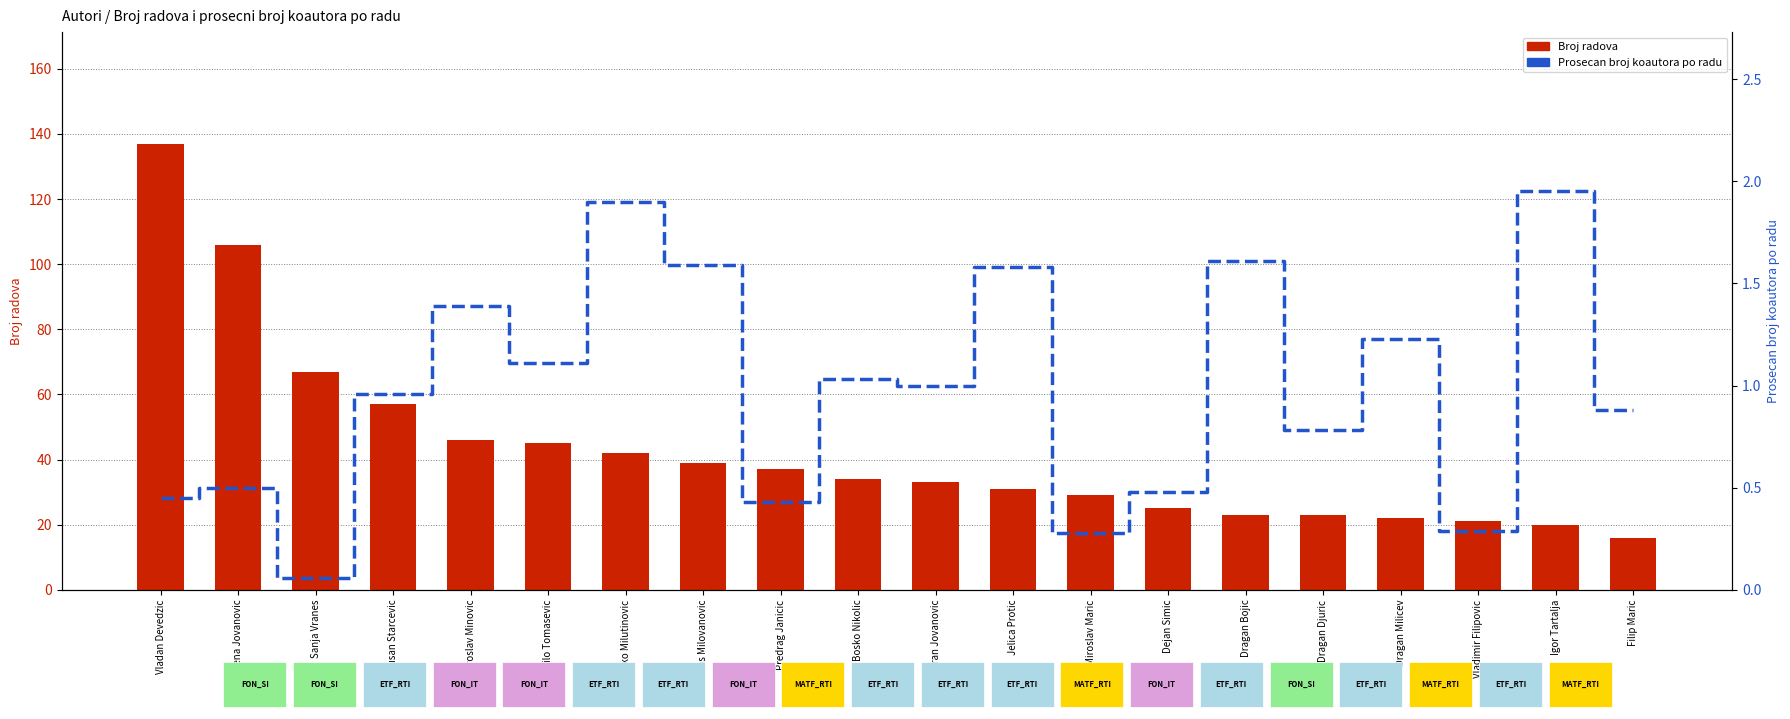

Reading left to right, extract all data points from this chart.

Broj radova: 137.0	106.0	67.0	57.0	46.0	45.0	42.0	39.0	37.0	34.0	33.0	31.0	29.0	25.0	23.0	23.0	22.0	21.0	20.0	16.0
Prosecan broj koautora po radu: 0.5	0.5	0.1	1.0	1.4	1.1	1.9	1.6	0.4	1.0	1.0	1.6	0.3	0.5	1.6	0.8	1.2	0.3	1.9	0.9